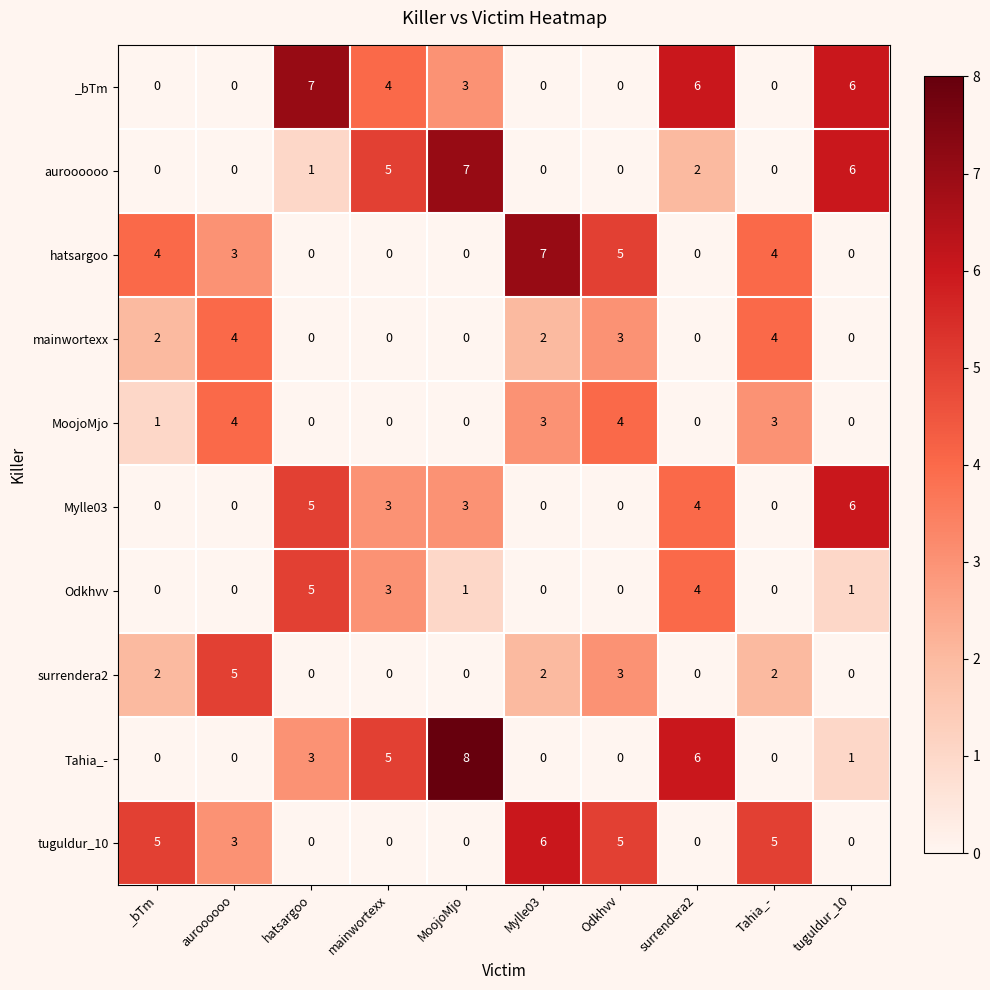

What is the highest value of the surrendera2 series?

5